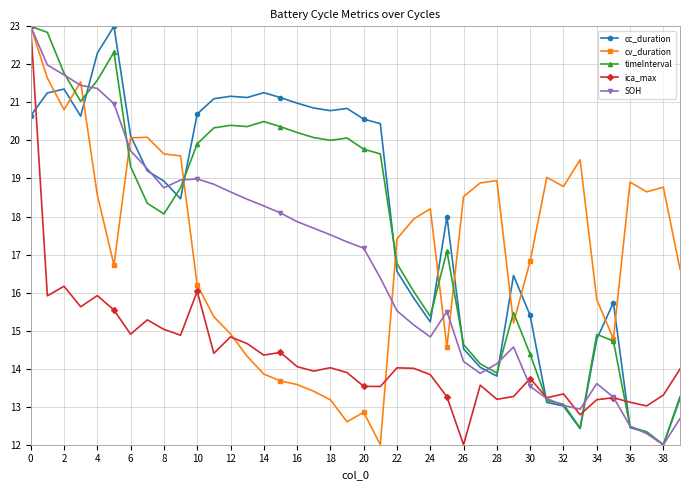

What is the maximum value for timeInterval?

23.0